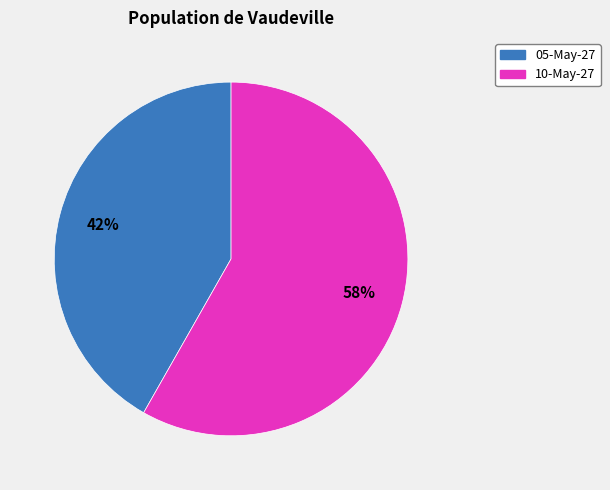

Combined, do 10-May-27 and 05-May-27 account for over 50%?

Yes